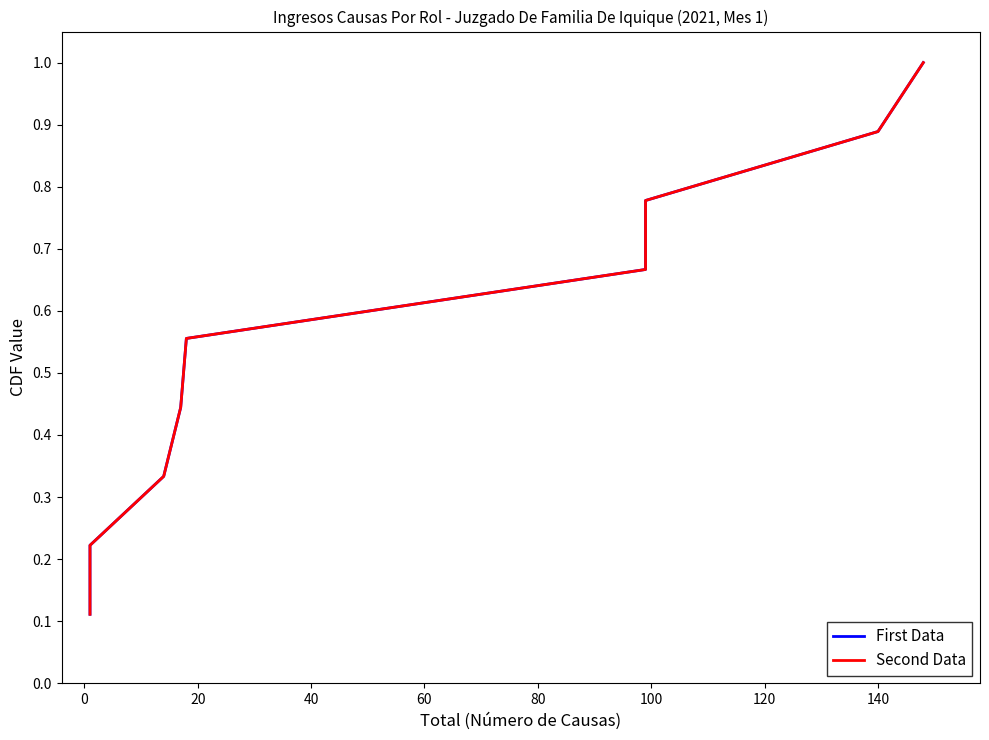

What is the sum of the First Data values at 60 and 0?

0.8